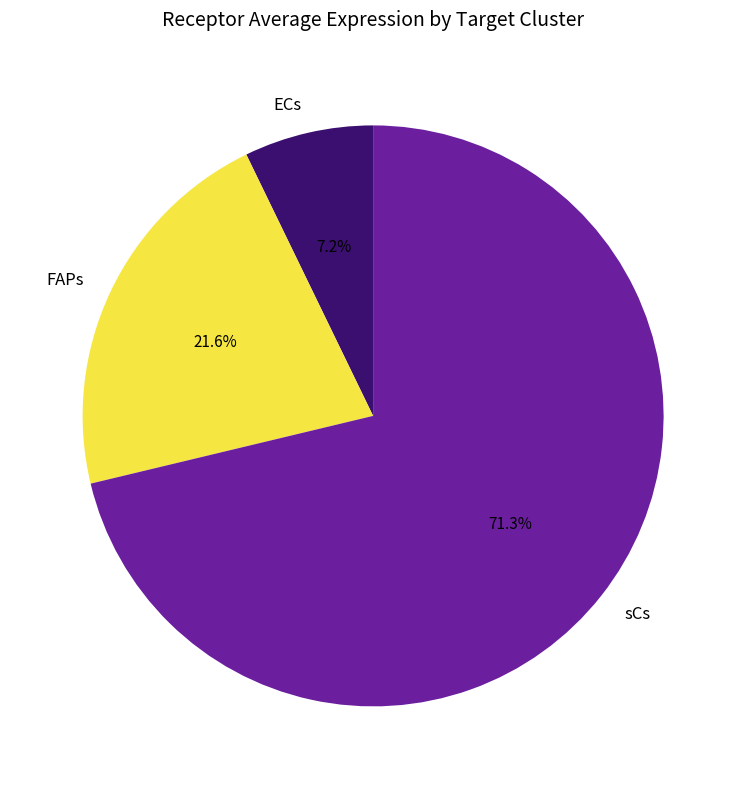

Between ECs and sCs, which is larger?

sCs